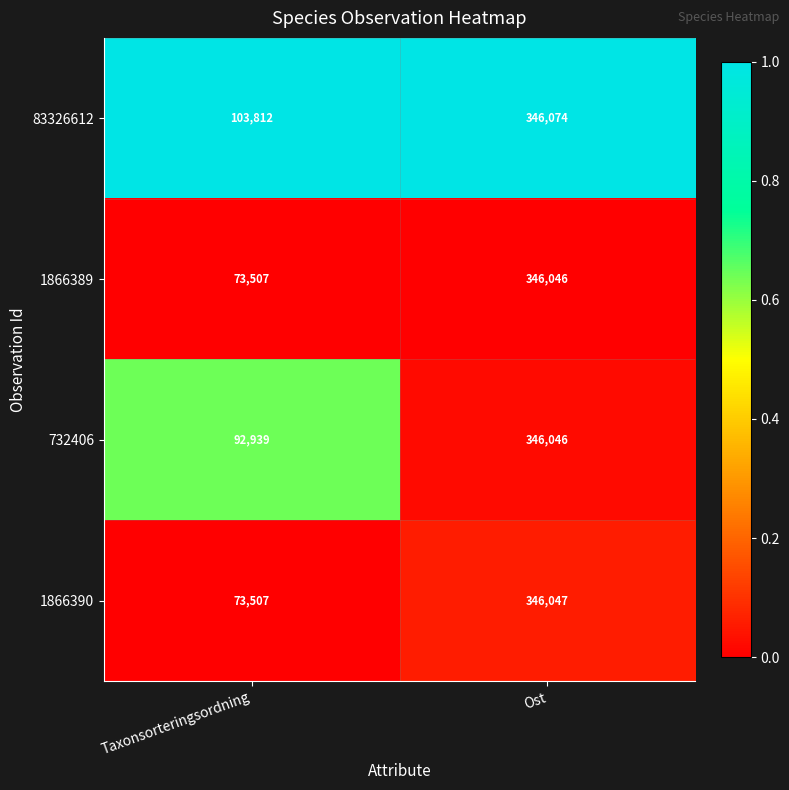

What is the highest value of the 732406 series?

346046